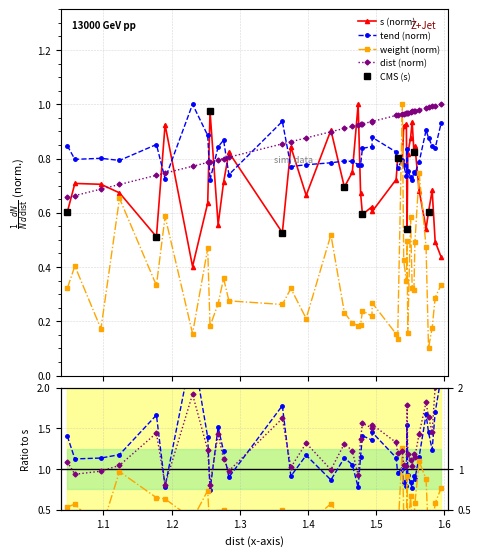

After their last crossing, which series has the higher values: weight (norm) or s (norm)?

s (norm)